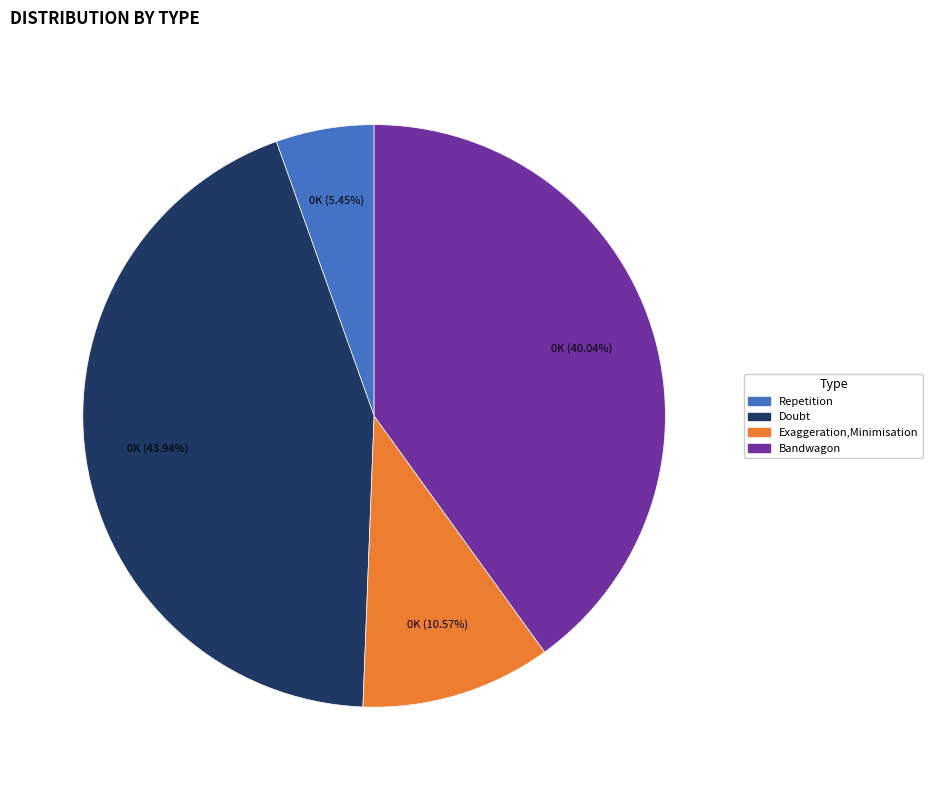

Count the number of slices in the pie.

4